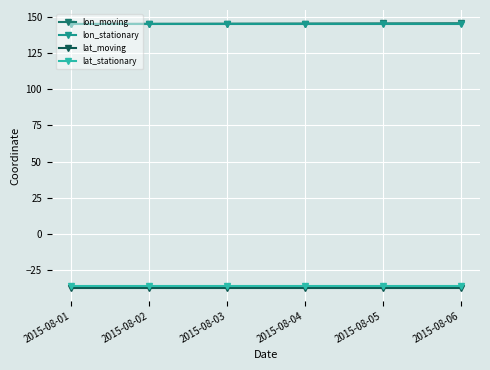

Does the chart have visible grid lines?

Yes